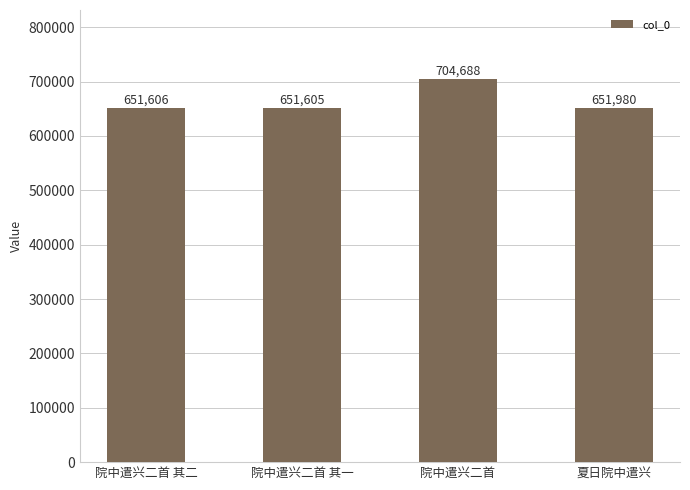

Reading left to right, transcribe all the data shown in this chart.

院中遣兴二首 其二=651606	院中遣兴二首 其一=651605	院中遣兴二首=704688	夏日院中遣兴=651980